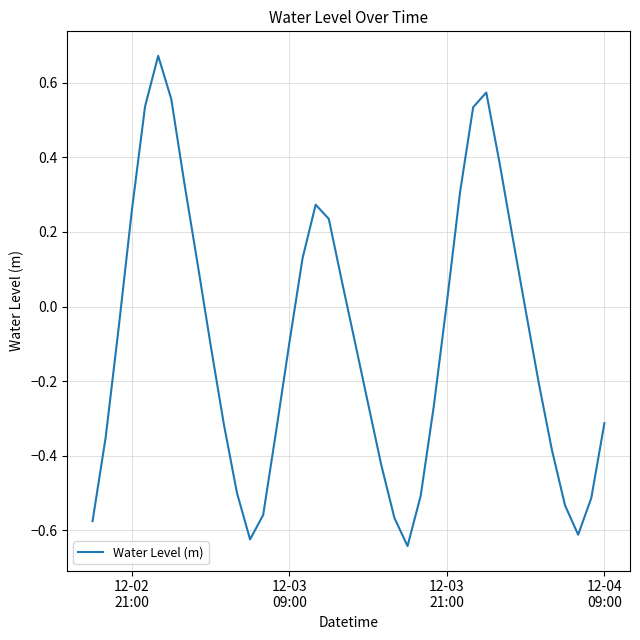

What is the difference between the maximum and minimum values?

1.3